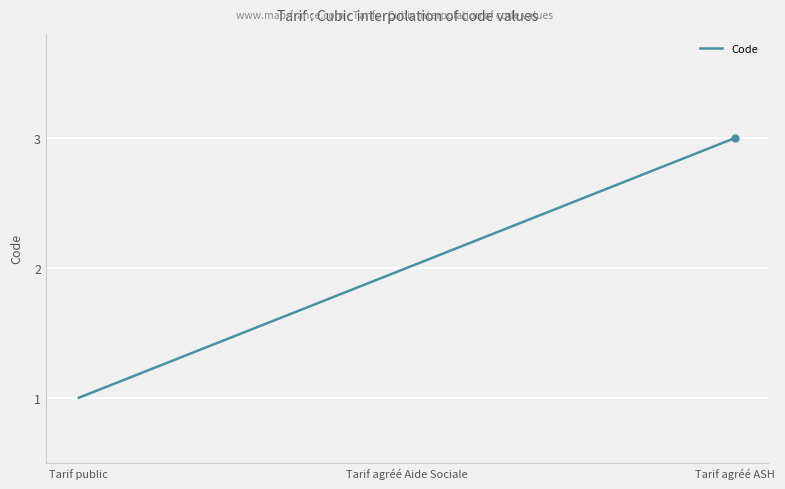

How many lines are shown in the chart?

1